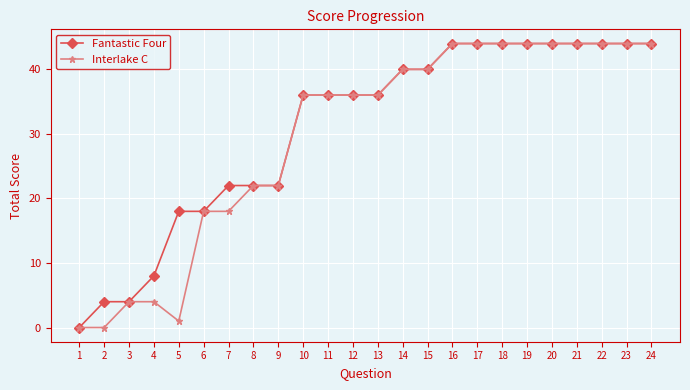

What is the value of the Fantastic Four point at the 16th from the left?

44